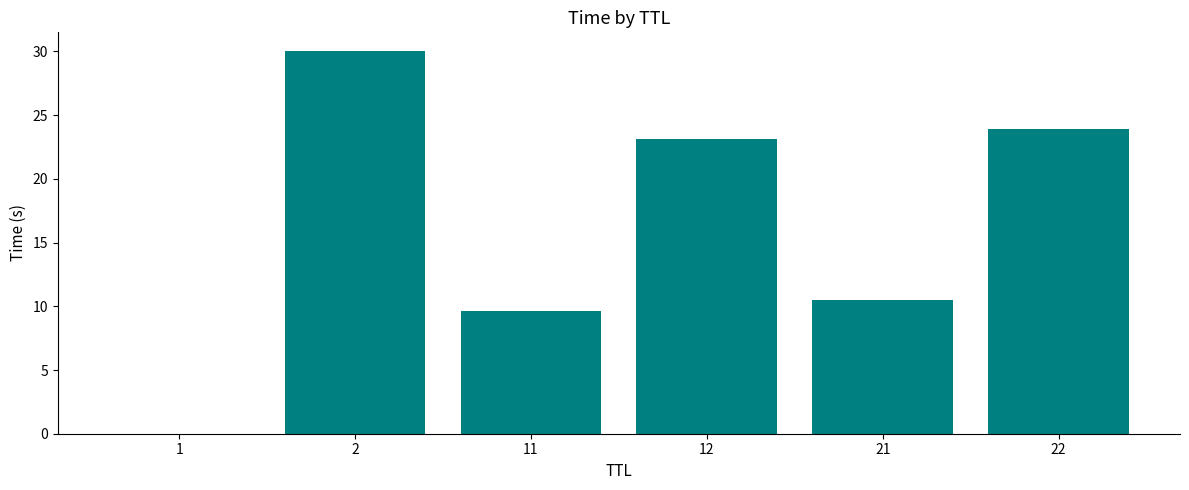

What is the approximate value at 2?

30.0